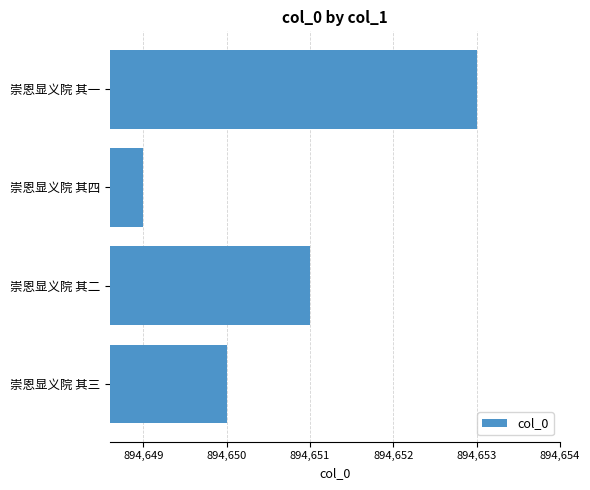

What is the smallest value displayed?

894649